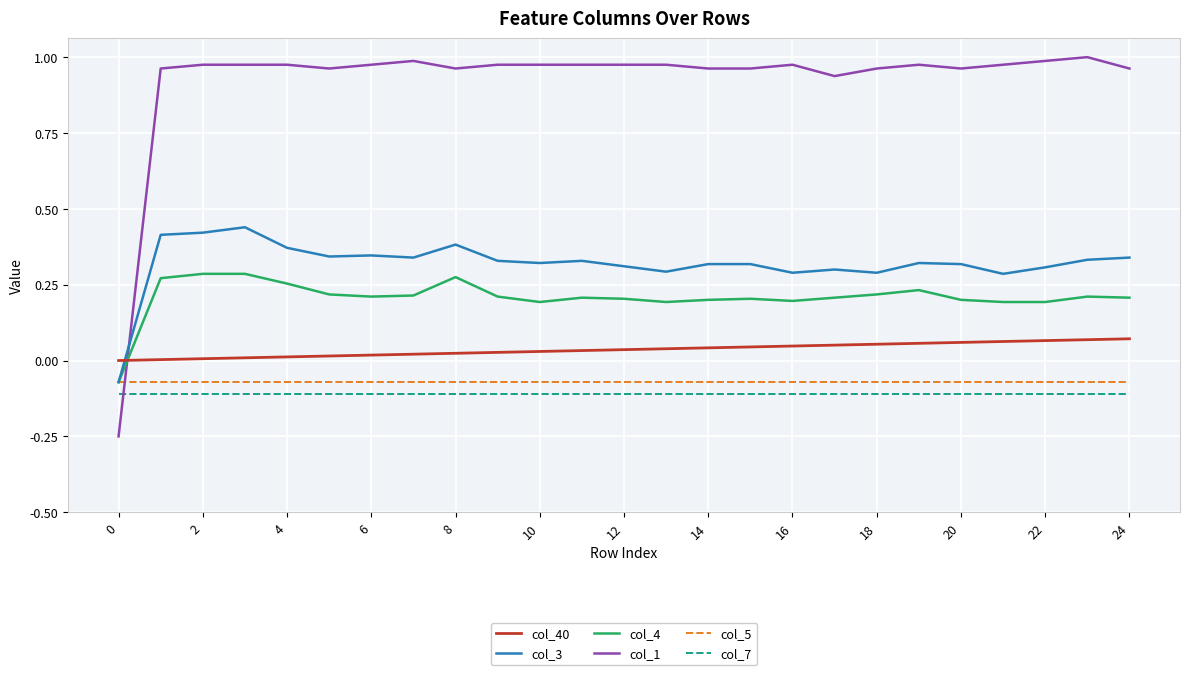

True or false: col_5 and col_7 intersect in this chart.

False